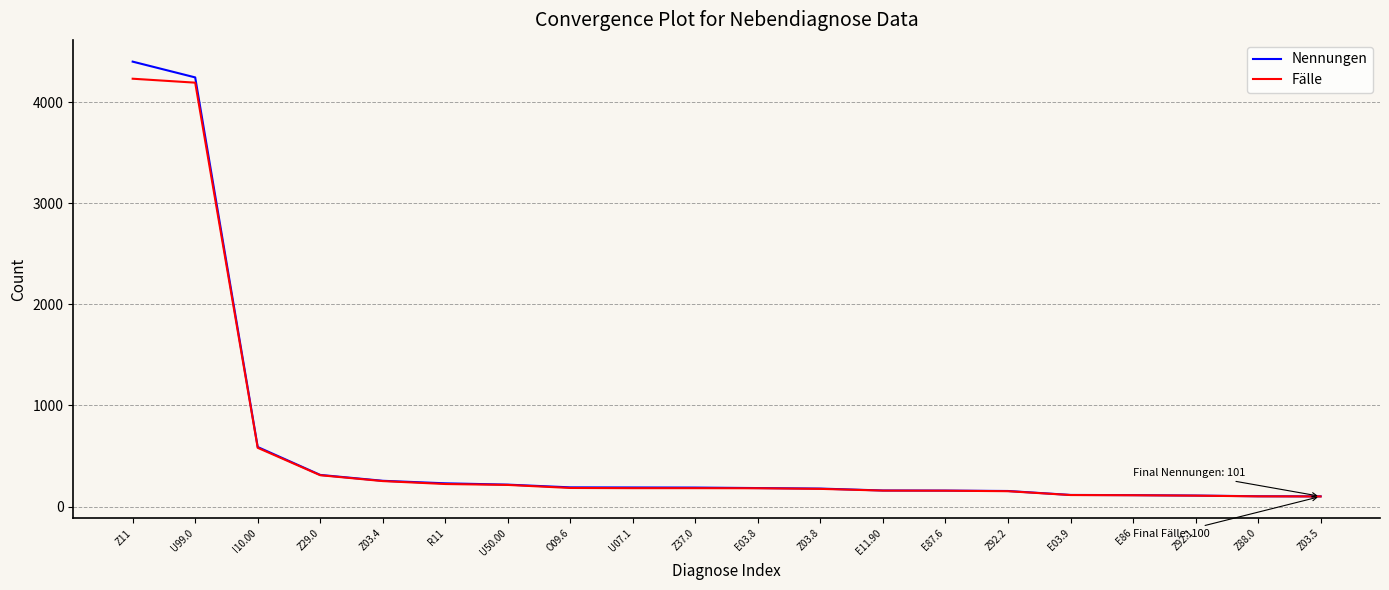

At which label is Fälle closest to 2165?

I10.00